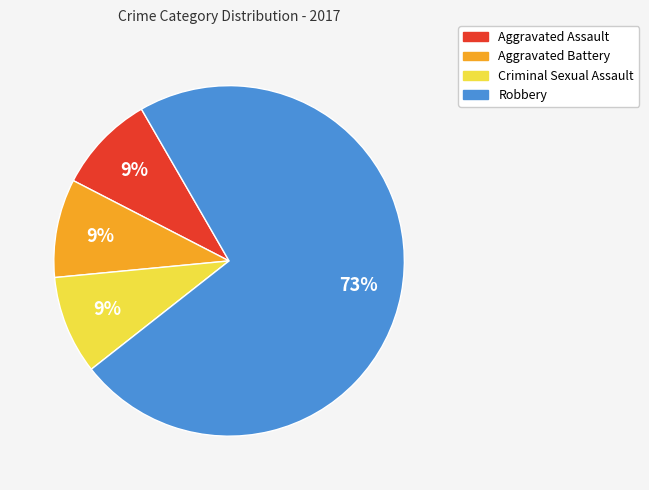

Do Aggravated Assault and Robbery together represent more than half of the pie?

Yes